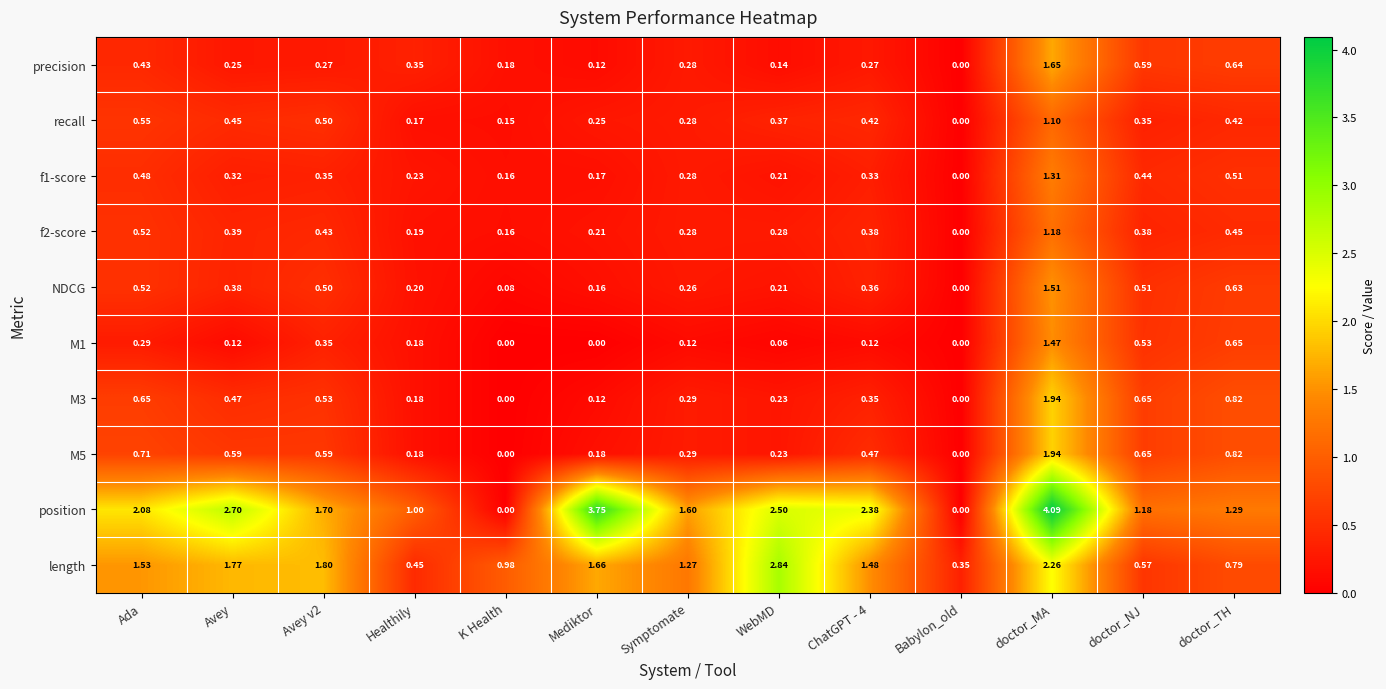

At which category is the sum across all series the highest?

doctor_MA